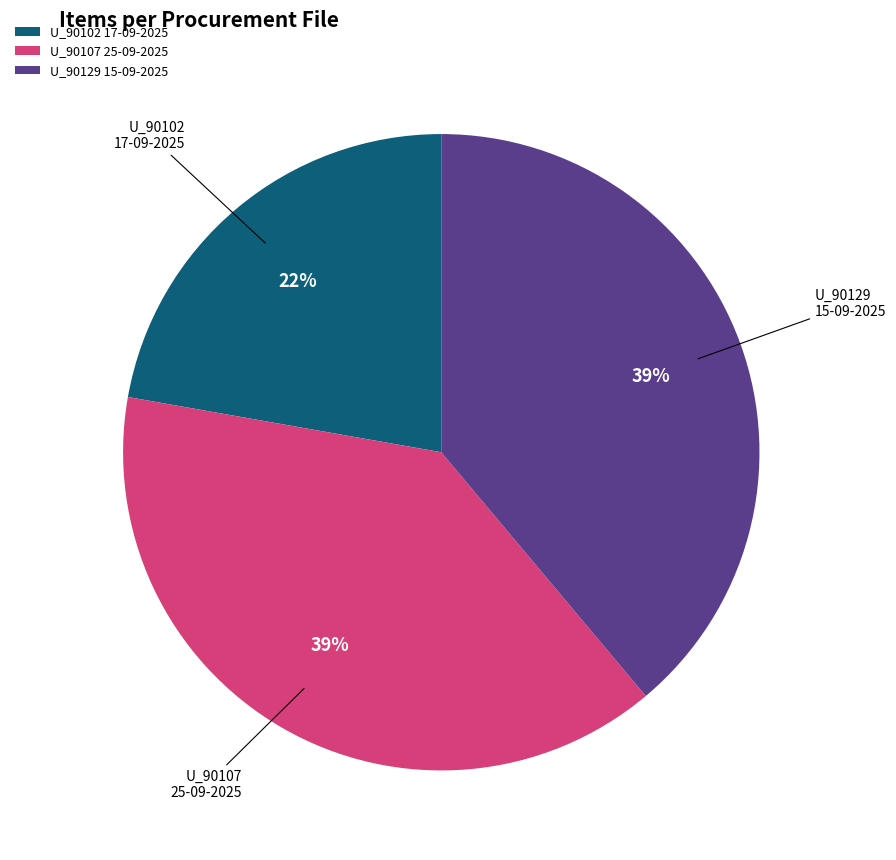

Between U_90129 15-09-2025 and U_90102 17-09-2025, which is larger?

U_90129 15-09-2025